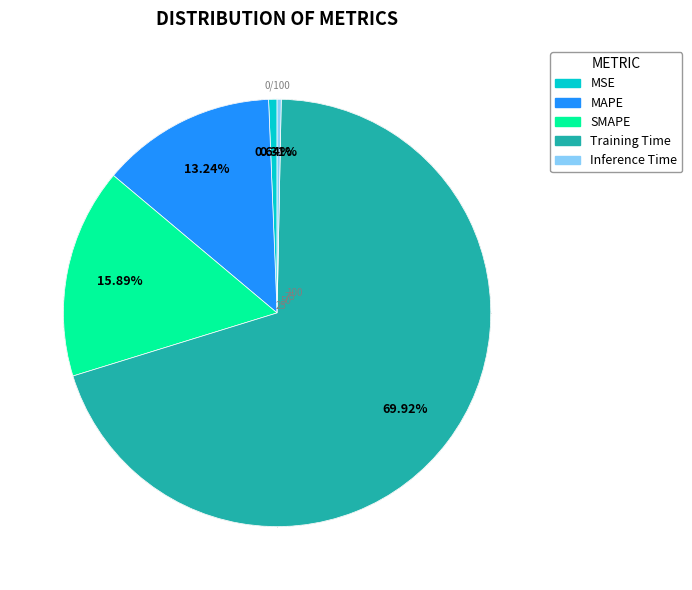

Which has a higher value, MSE or SMAPE?

SMAPE